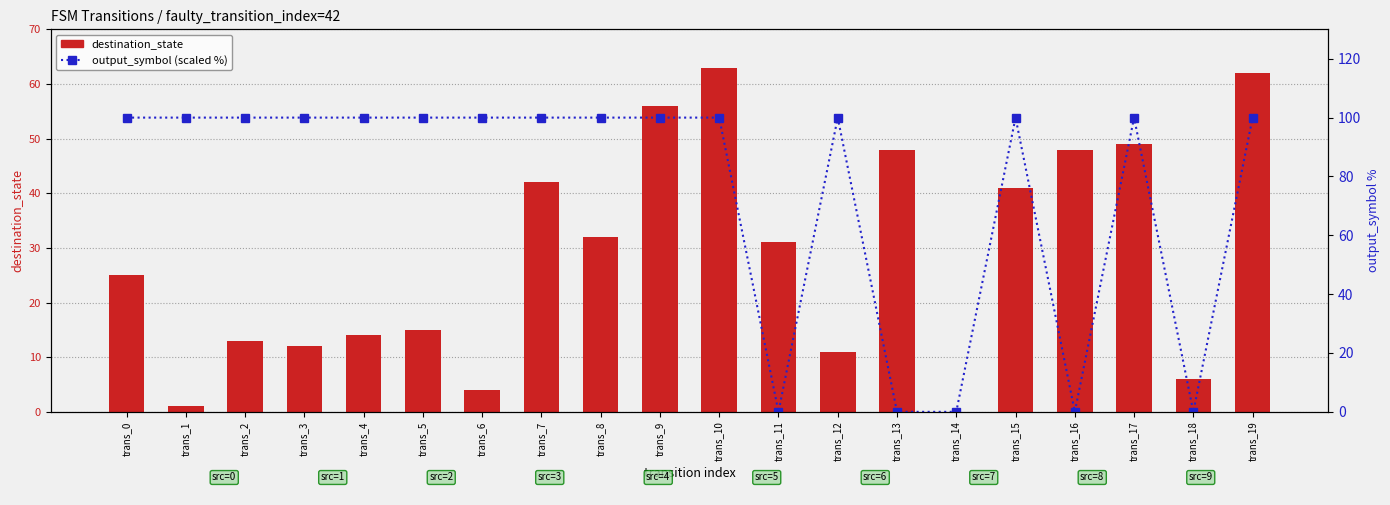

What is the sum of the destination_state values at trans_18 and trans_5?

21